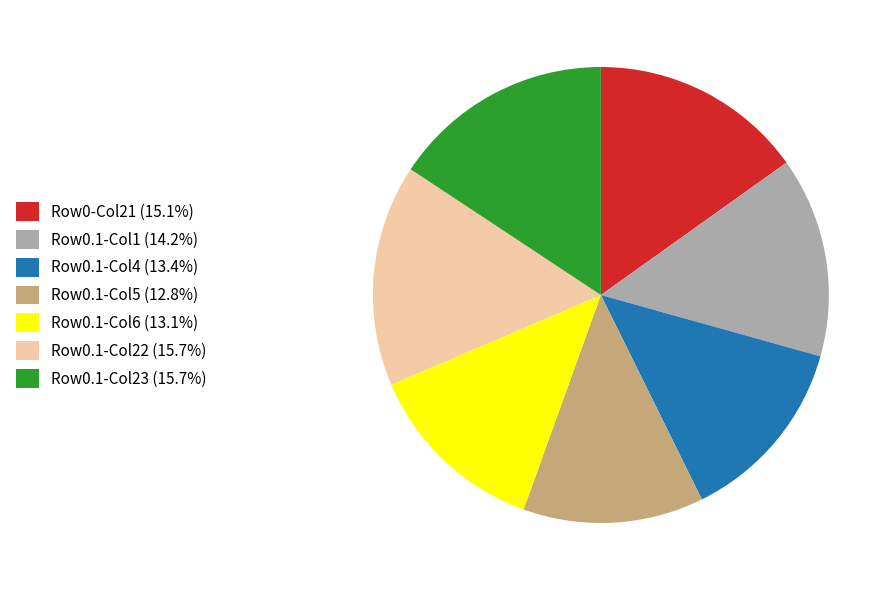

Count the number of slices in the pie.

7